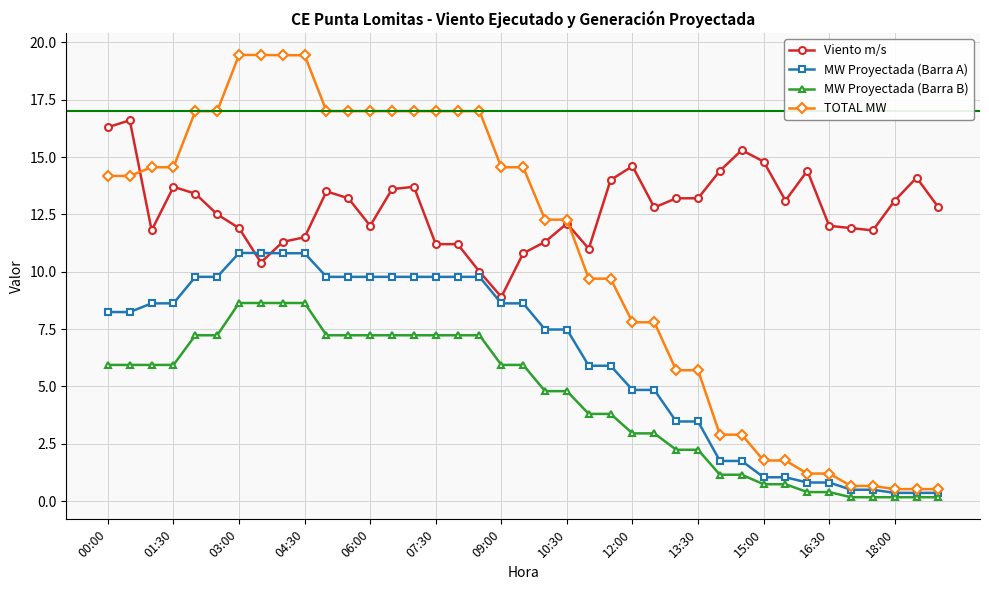

List the series in order of their overall mean, lowest first.

MW Proyectada (Barra B), MW Proyectada (Barra A), TOTAL MW, Viento m/s